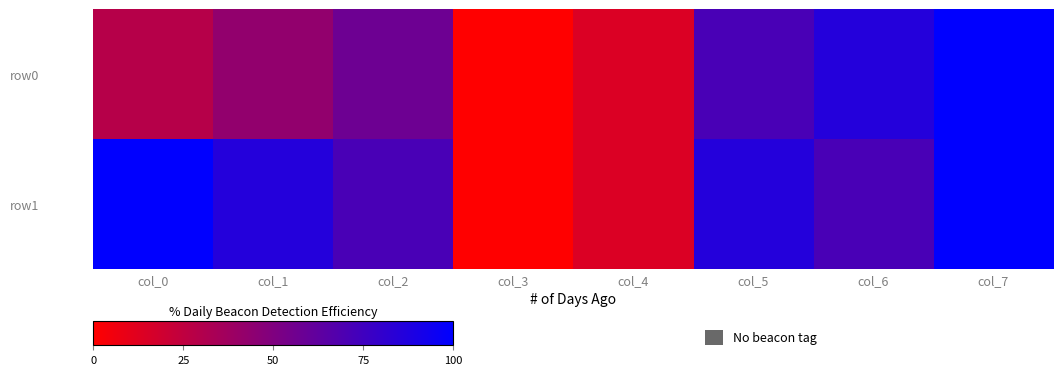

List the series in order of their peak value, lowest first.

row0, row1